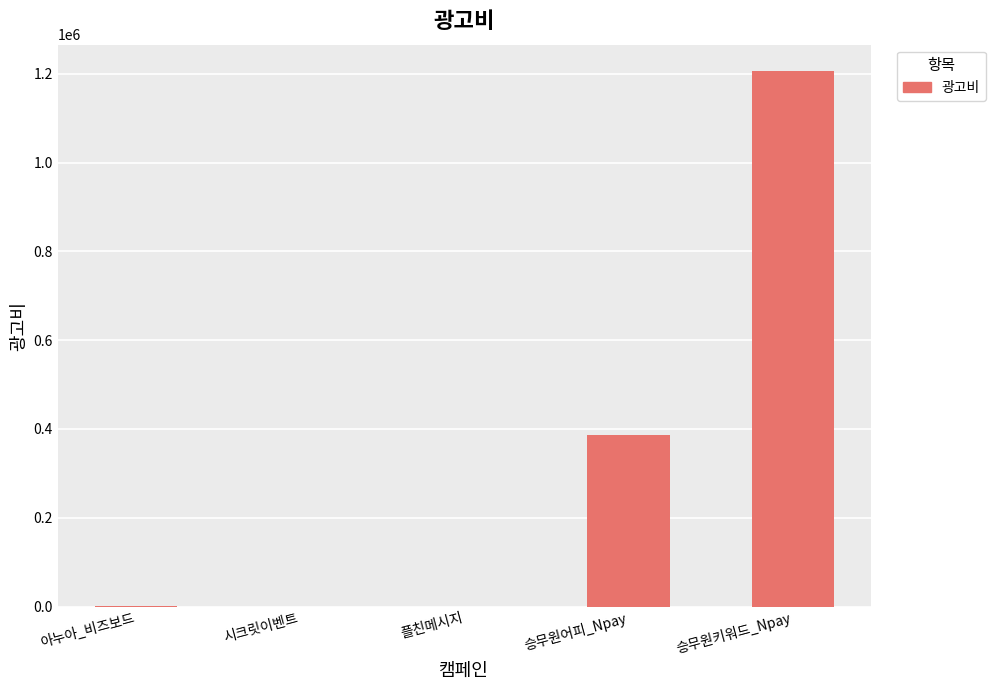

What is the sum of all values?

1593400.0